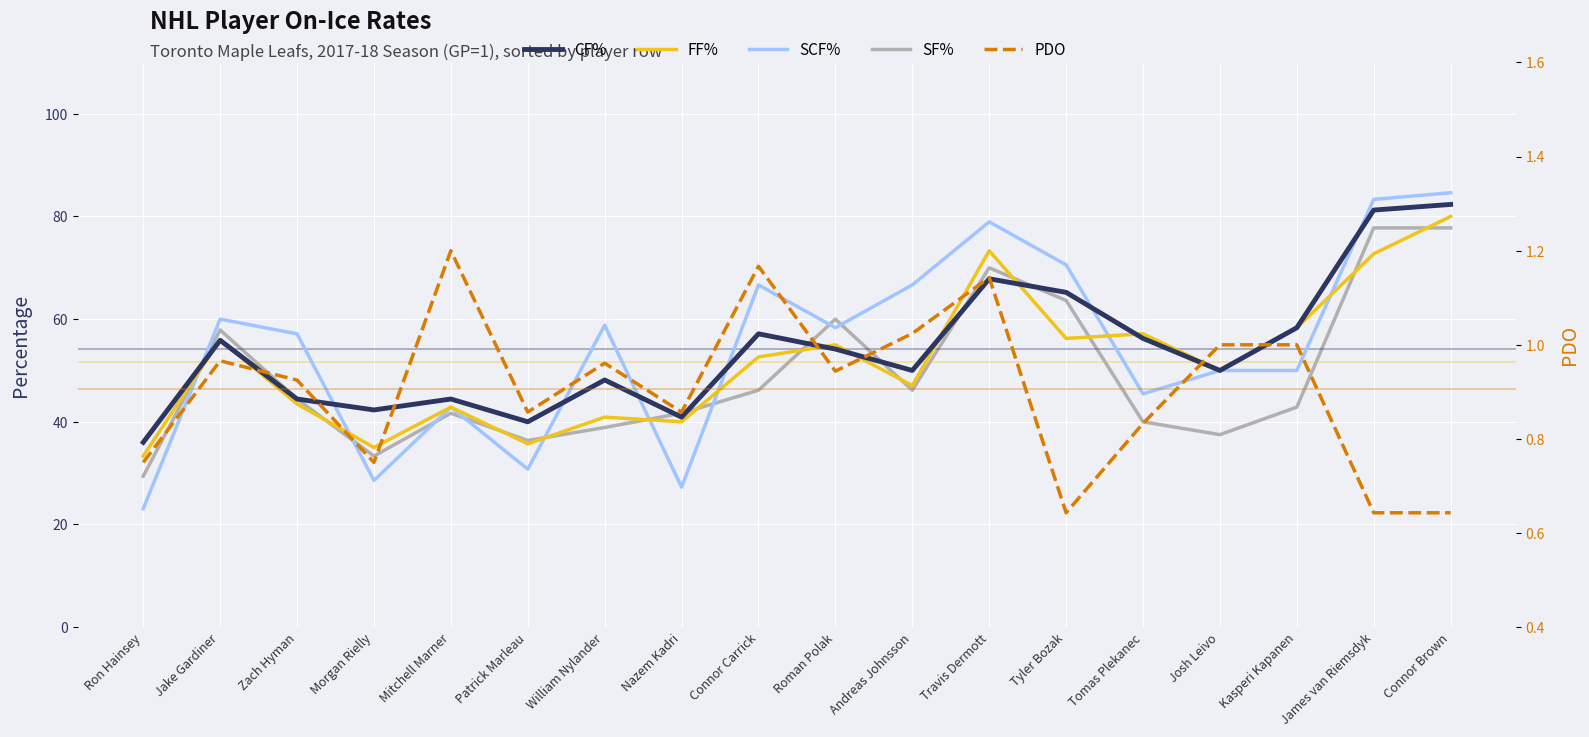

Reading right to left, list all the values displayed in this chart.

CF%: Connor Brown=82.3	James van Riemsdyk=81.2	Kasperi Kapanen=58.3	Josh Leivo=50.0	Tomas Plekanec=56.2	Tyler Bozak=65.2	Travis Dermott=67.9	Andreas Johnsson=50.0	Roman Polak=54.2	Connor Carrick=57.1	Nazem Kadri=40.9	William Nylander=48.1	Patrick Marleau=40.0	Mitchell Marner=44.4	Morgan Rielly=42.3	Zach Hyman=44.4	Jake Gardiner=55.9	Ron Hainsey=36.0
FF%: Connor Brown=80.0	James van Riemsdyk=72.7	Kasperi Kapanen=58.3	Josh Leivo=50.0	Tomas Plekanec=57.1	Tyler Bozak=56.2	Travis Dermott=73.3	Andreas Johnsson=47.1	Roman Polak=55.0	Connor Carrick=52.6	Nazem Kadri=40.0	William Nylander=40.9	Patrick Marleau=35.7	Mitchell Marner=42.9	Morgan Rielly=35.0	Zach Hyman=43.5	Jake Gardiner=56.0	Ron Hainsey=33.3
SCF%: Connor Brown=84.6	James van Riemsdyk=83.3	Kasperi Kapanen=50.0	Josh Leivo=50.0	Tomas Plekanec=45.5	Tyler Bozak=70.6	Travis Dermott=79.0	Andreas Johnsson=66.7	Roman Polak=58.3	Connor Carrick=66.7	Nazem Kadri=27.3	William Nylander=58.8	Patrick Marleau=30.8	Mitchell Marner=42.9	Morgan Rielly=28.6	Zach Hyman=57.1	Jake Gardiner=60.0	Ron Hainsey=23.1
SF%: Connor Brown=77.8	James van Riemsdyk=77.8	Kasperi Kapanen=42.9	Josh Leivo=37.5	Tomas Plekanec=40.0	Tyler Bozak=63.6	Travis Dermott=70.0	Andreas Johnsson=46.1	Roman Polak=60.0	Connor Carrick=46.1	Nazem Kadri=41.7	William Nylander=38.9	Patrick Marleau=36.4	Mitchell Marner=41.7	Morgan Rielly=33.3	Zach Hyman=44.4	Jake Gardiner=57.9	Ron Hainsey=29.4
PDO: Connor Brown=0.6	James van Riemsdyk=0.6	Kasperi Kapanen=1.0	Josh Leivo=1.0	Tomas Plekanec=0.8	Tyler Bozak=0.6	Travis Dermott=1.1	Andreas Johnsson=1.0	Roman Polak=0.9	Connor Carrick=1.2	Nazem Kadri=0.9	William Nylander=1.0	Patrick Marleau=0.9	Mitchell Marner=1.2	Morgan Rielly=0.8	Zach Hyman=0.9	Jake Gardiner=1.0	Ron Hainsey=0.8